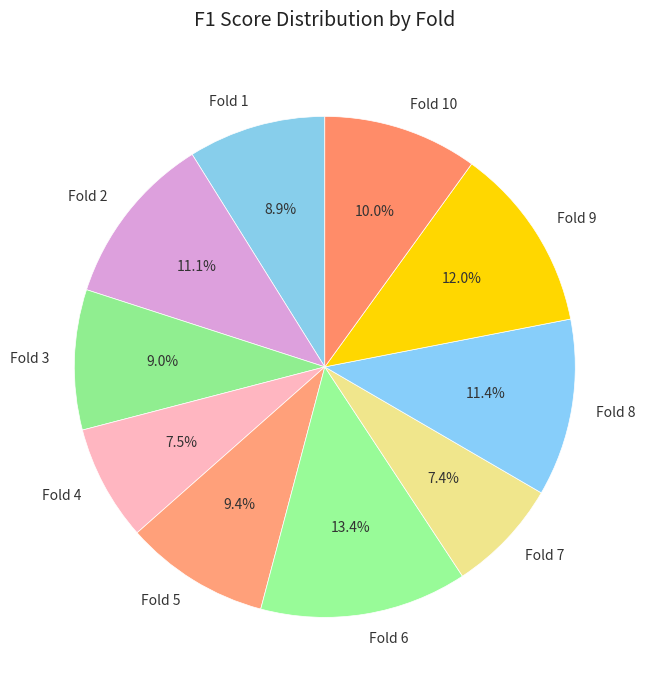

Which slice is the largest?

Fold 6